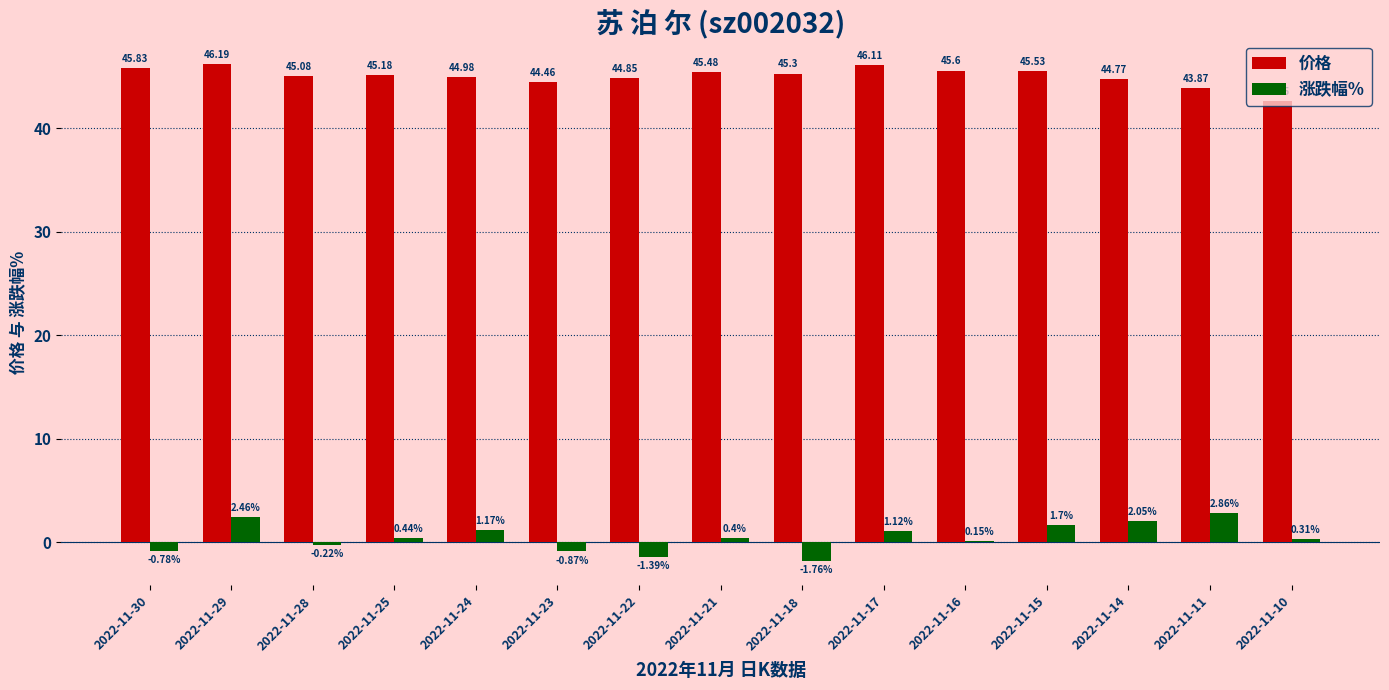

What is the sum of the 涨跌幅% values at 2022-11-17 and 2022-11-15?

2.8